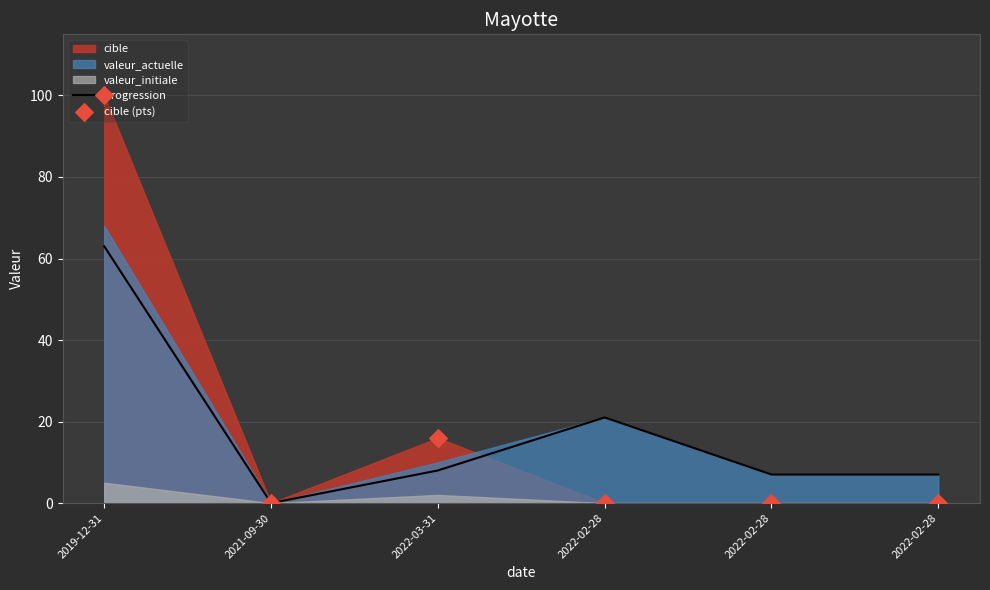

Which series has the largest Y range (max minus min)?

cible (pts)